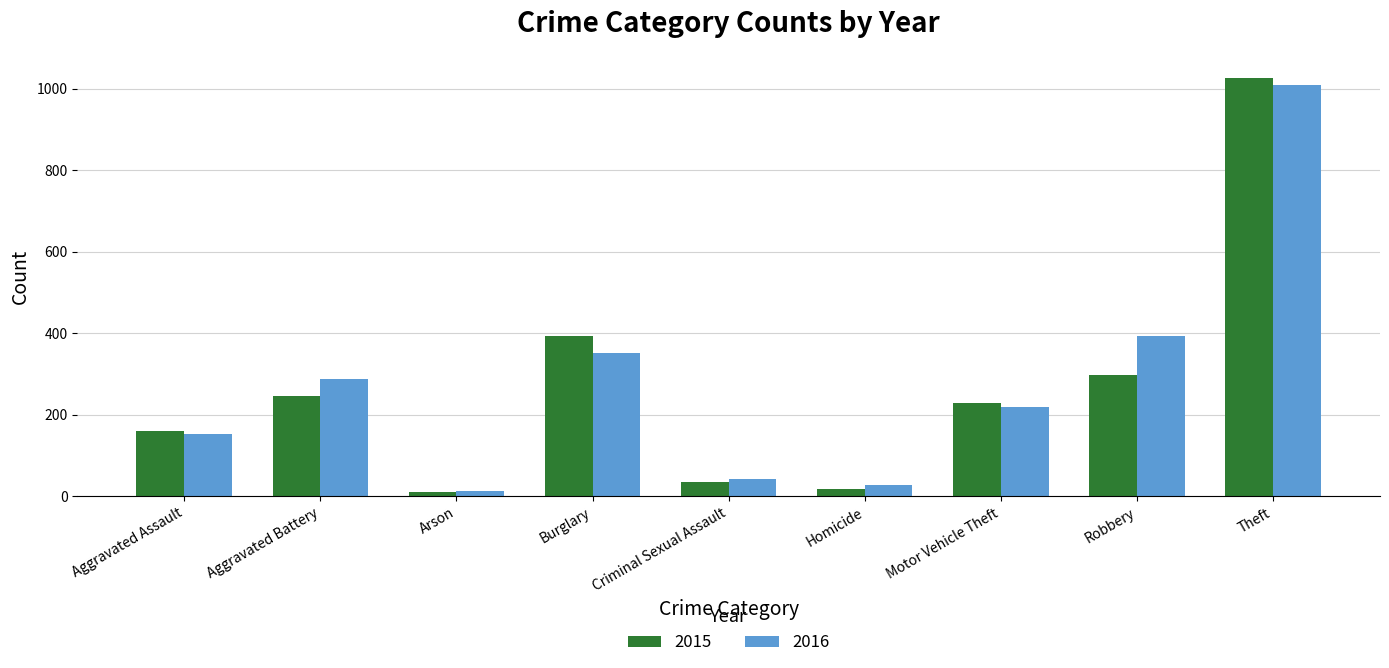

The value of 2015 at Burglary is 393. True or false?

True